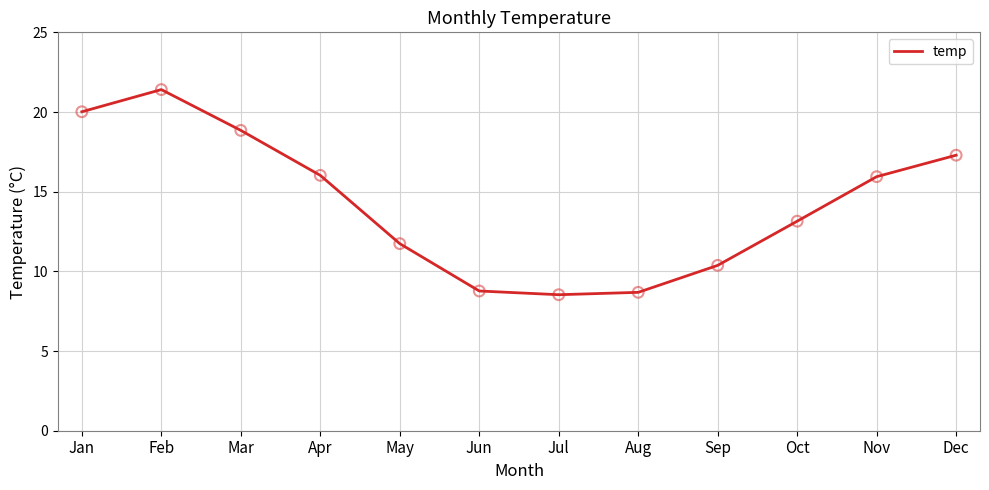

What is the ratio of the value at Apr to the value at Nov?

1.0